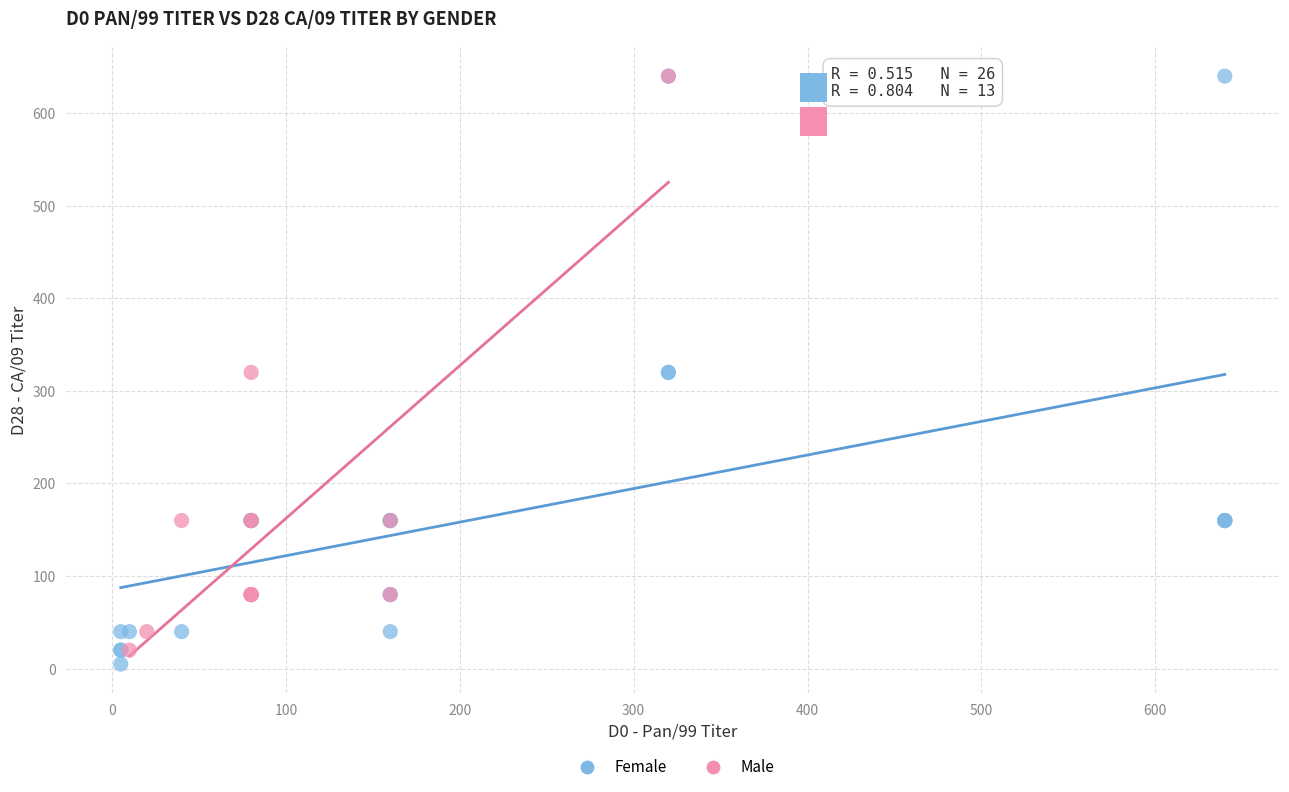

Which series has the largest Y range (max minus min)?

Female